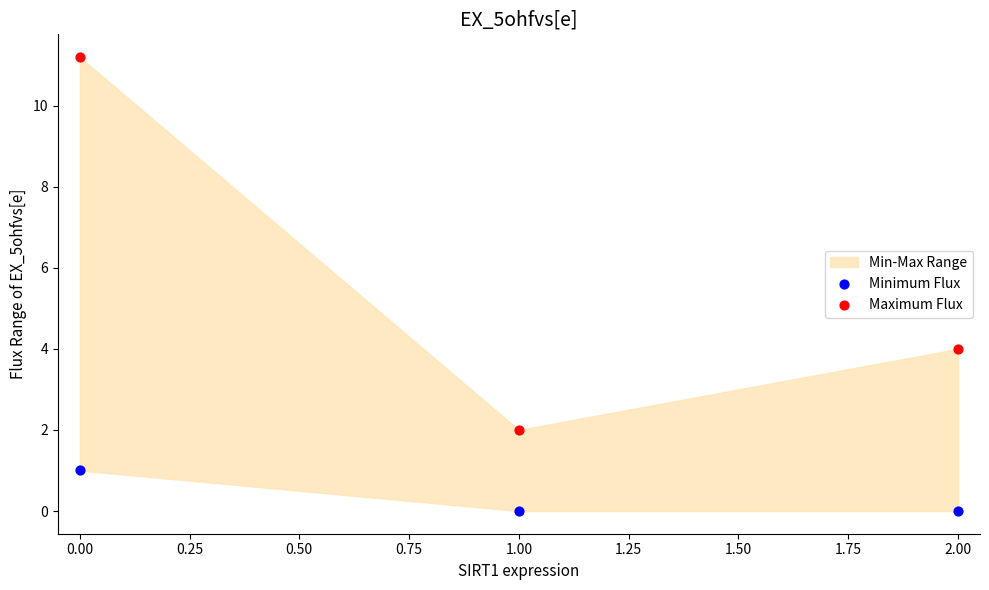

Which series has the widest spread of Y values?

Maximum Flux